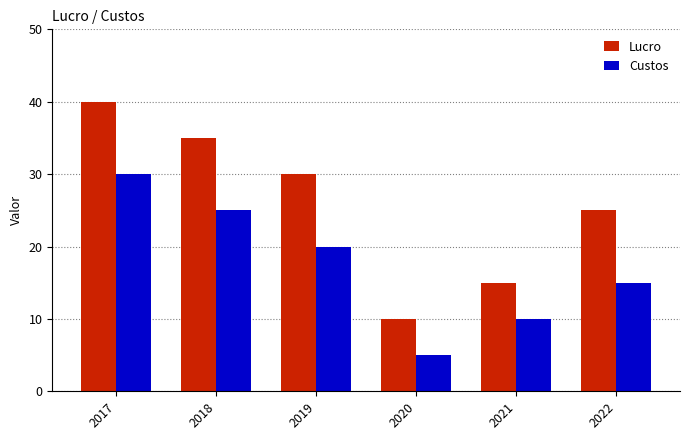

Which series has the largest total across all categories?

Lucro